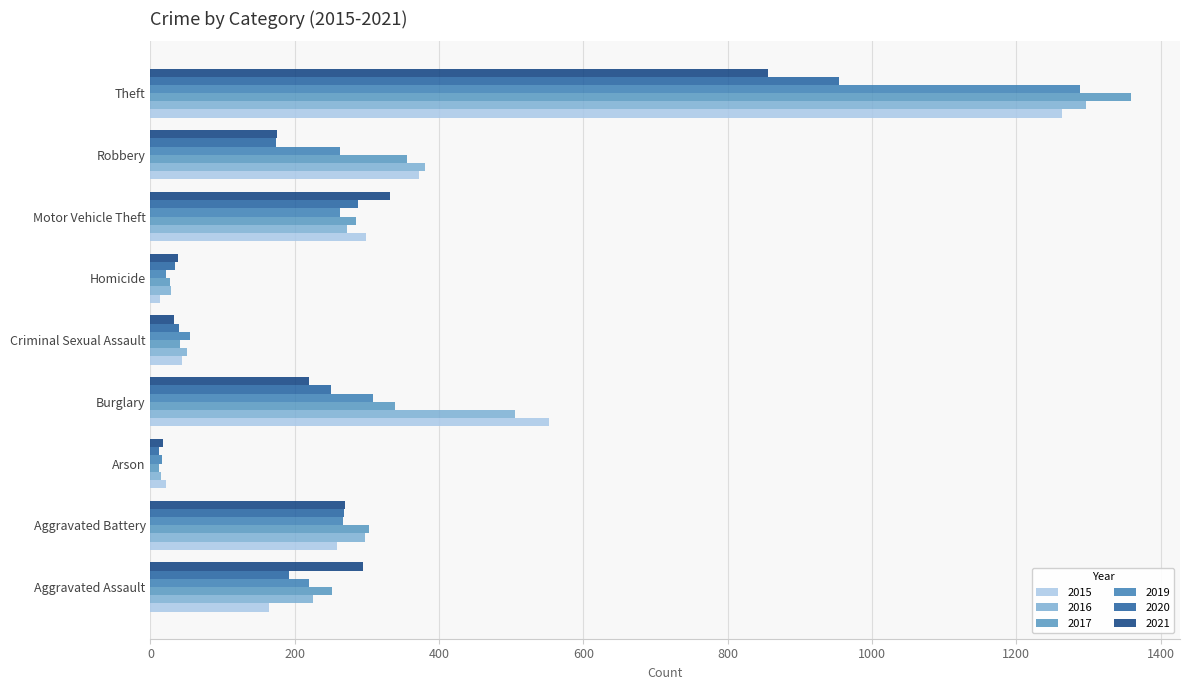

At which label does 2020 reach its minimum?

Arson